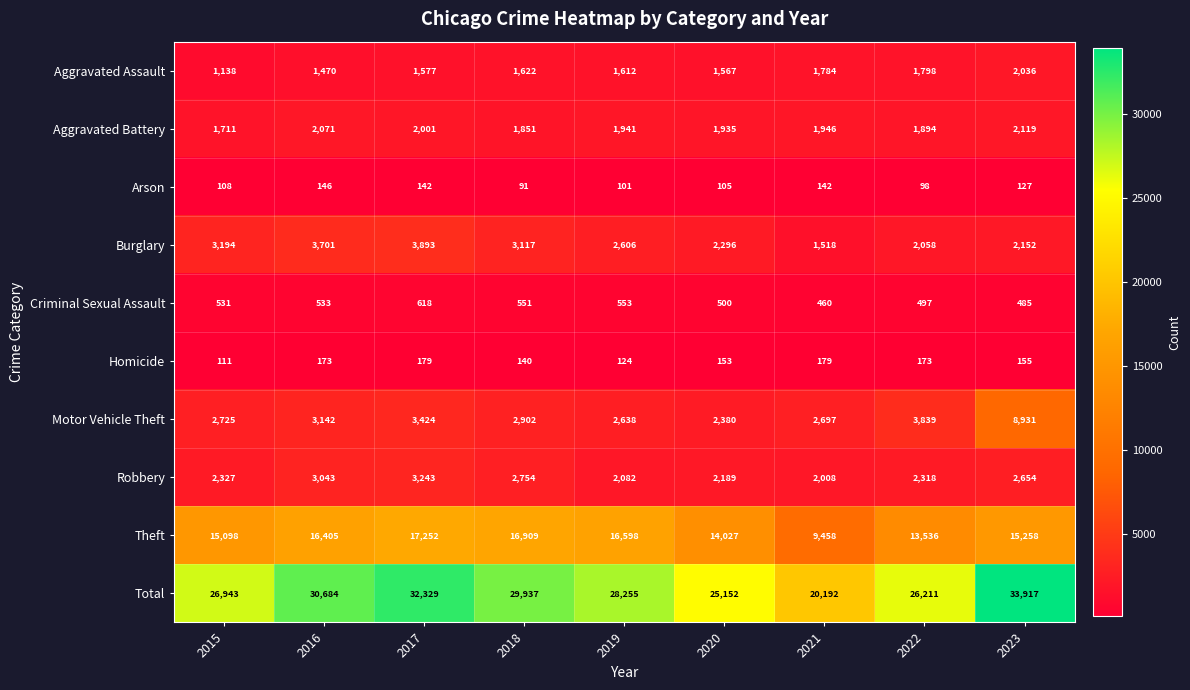

True or false: Homicide has a value of 282 at 2016.

False